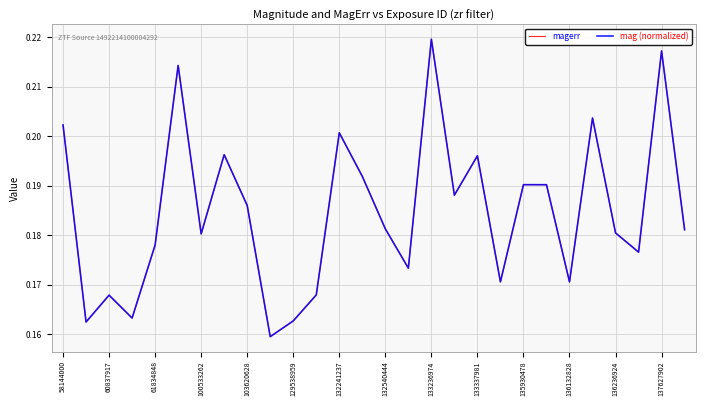

Which category has the highest value in the magerr series?

133236974